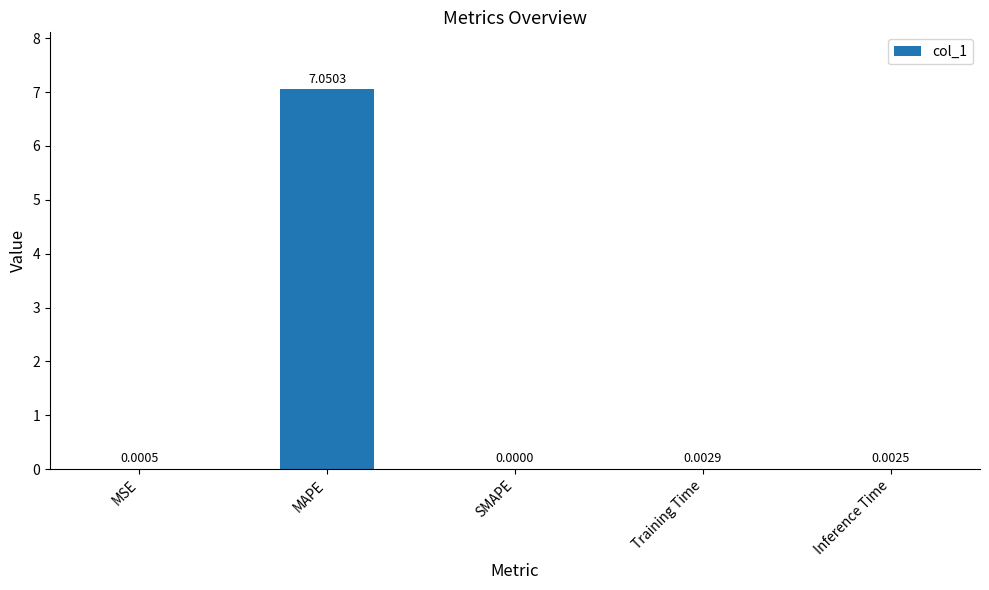

At which label is the value closest to 3?

Training Time